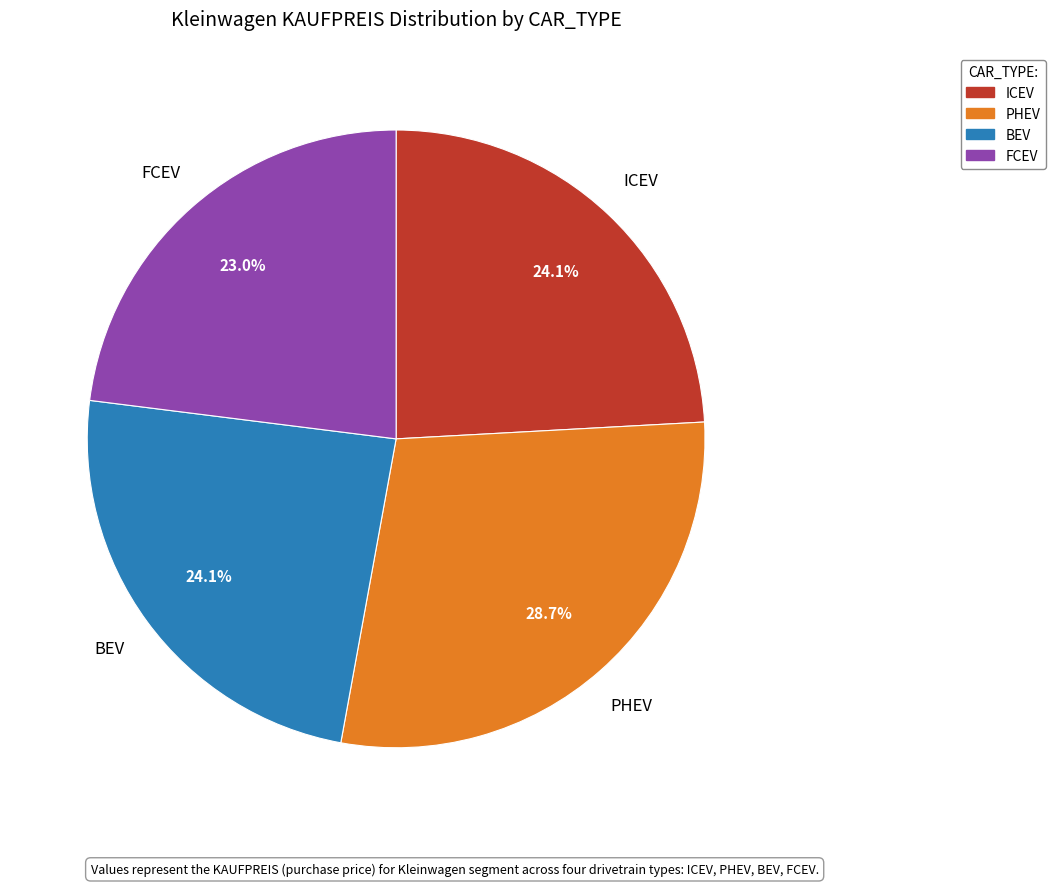

Which category has the smallest portion of the pie?

FCEV